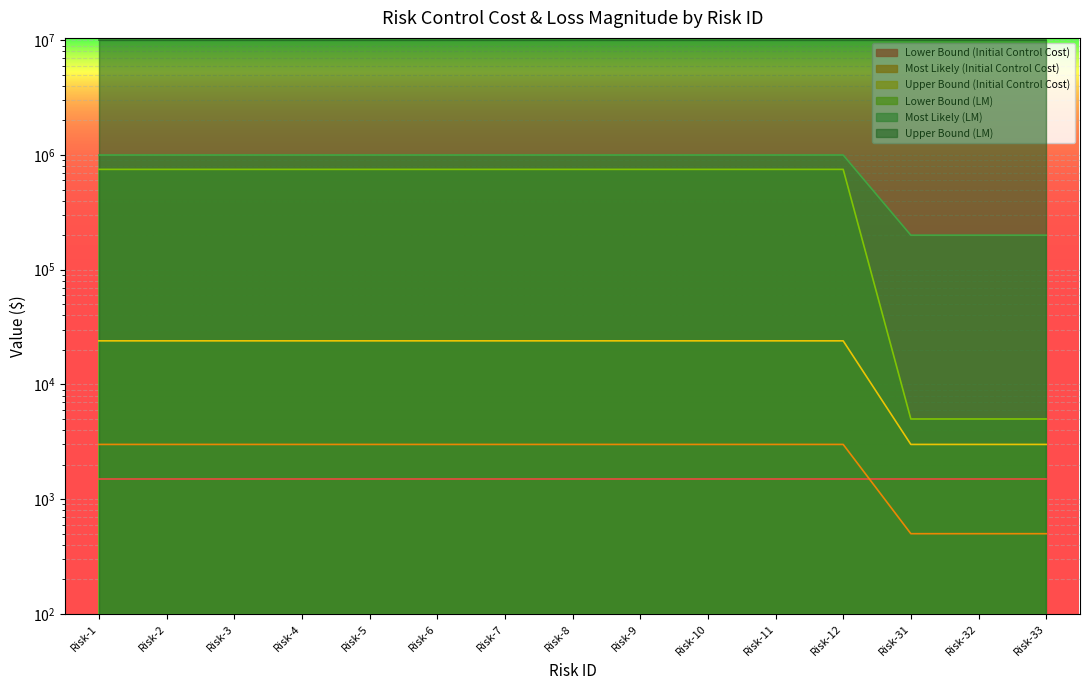

True or false: Lower Bound (LM) and Most Likely (Initial Control Cost) intersect in this chart.

False